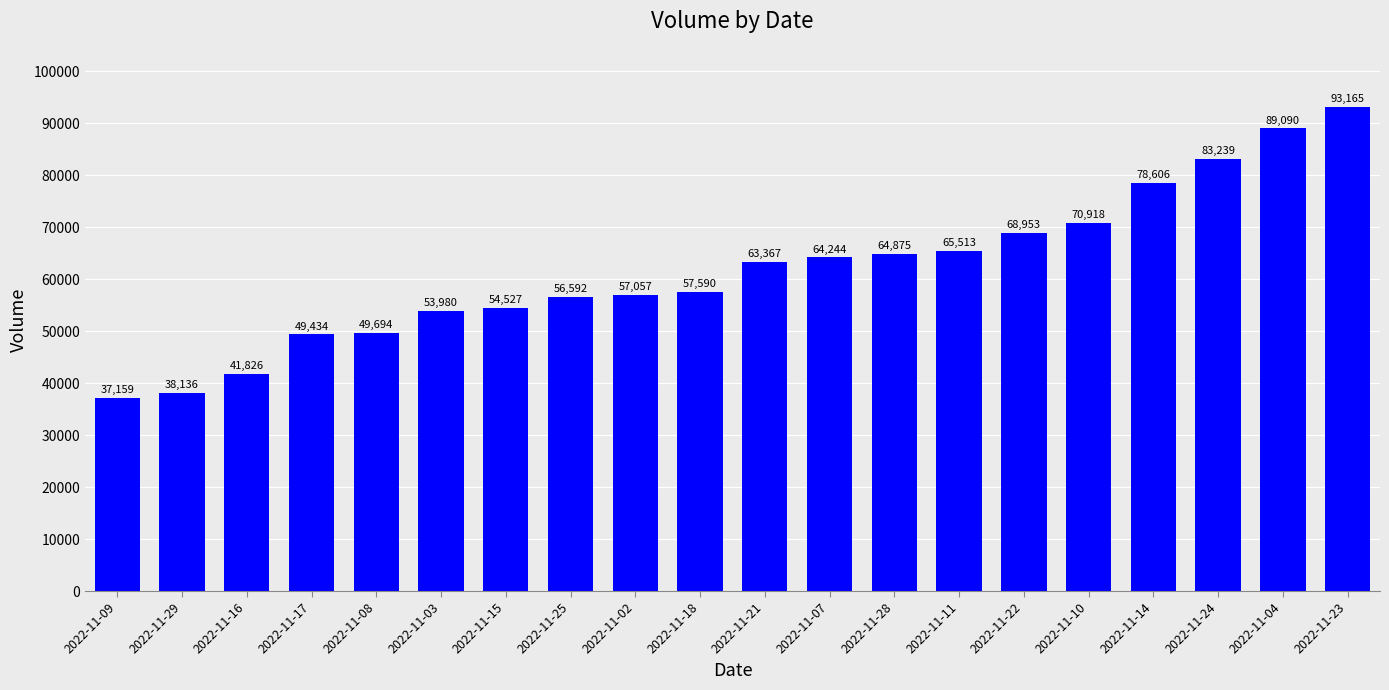

How many values are below 63367?

10